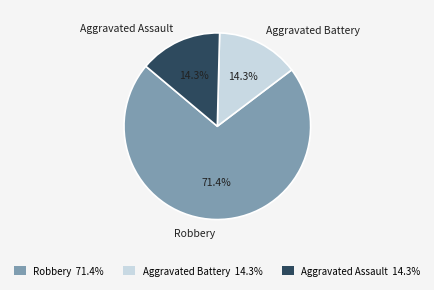

Is the sum of Robbery and Aggravated Assault greater than half?

Yes